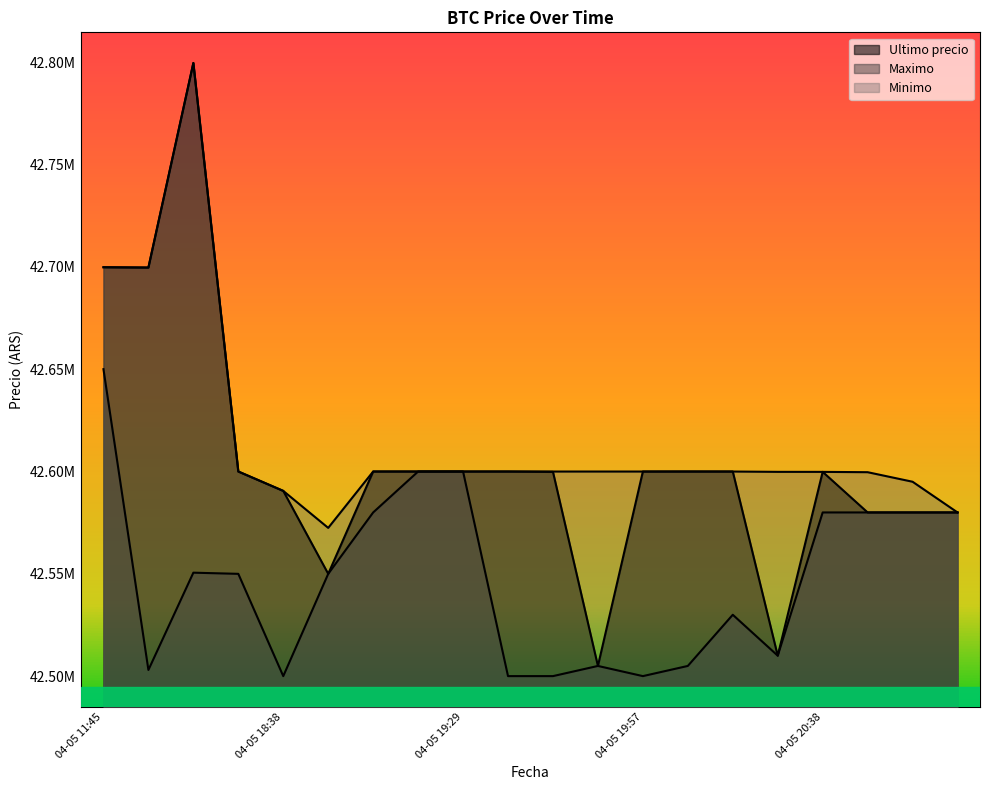

At how many categories does at least one series exceed 42563461?

20